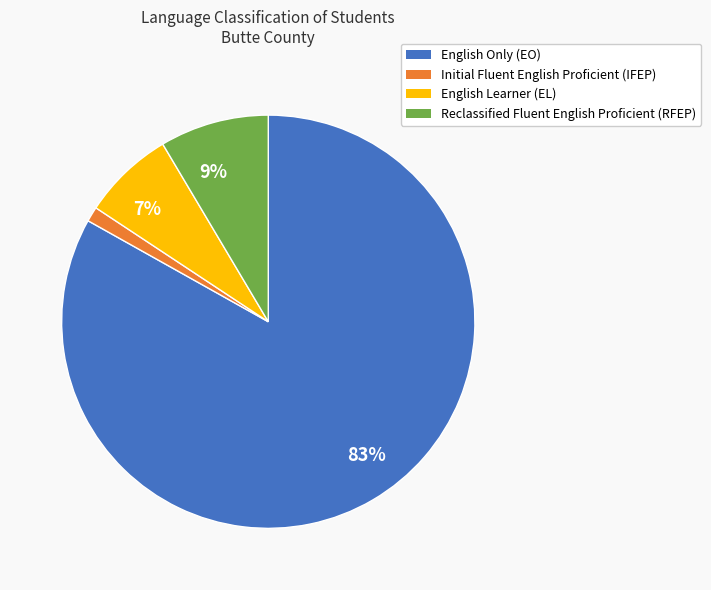

Is there a majority slice in this chart?

Yes